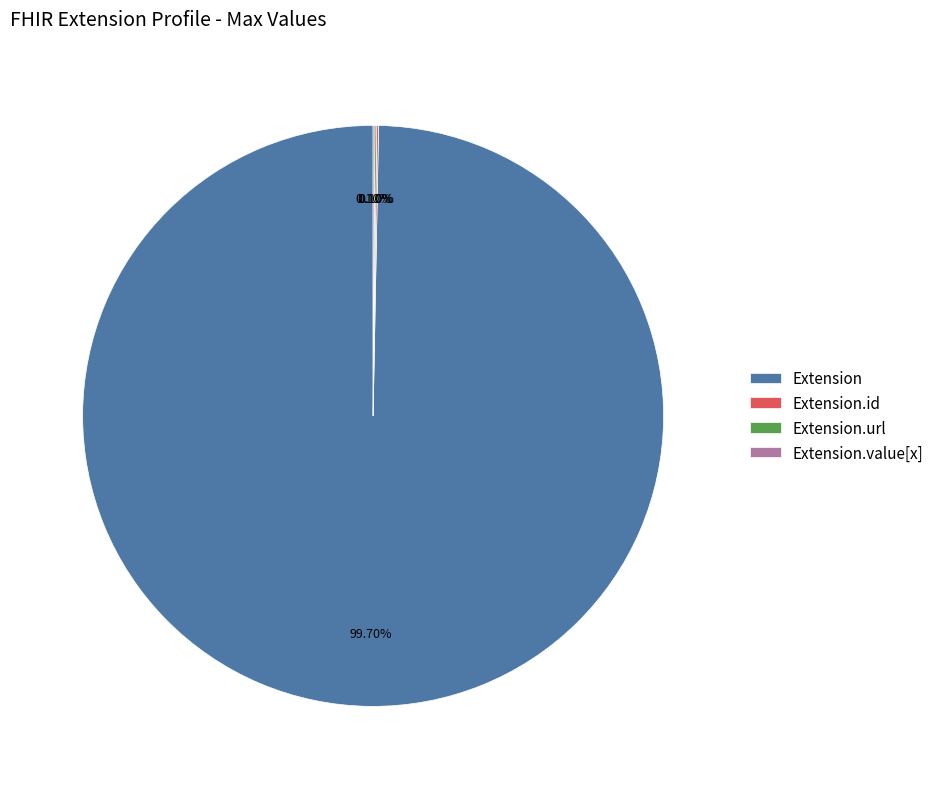

Which slice is the largest?

Extension